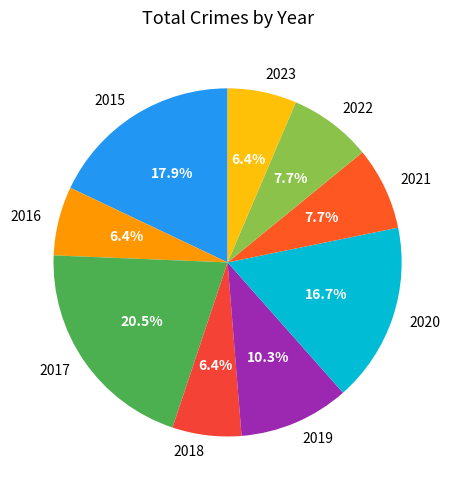

Is there a majority slice in this chart?

No